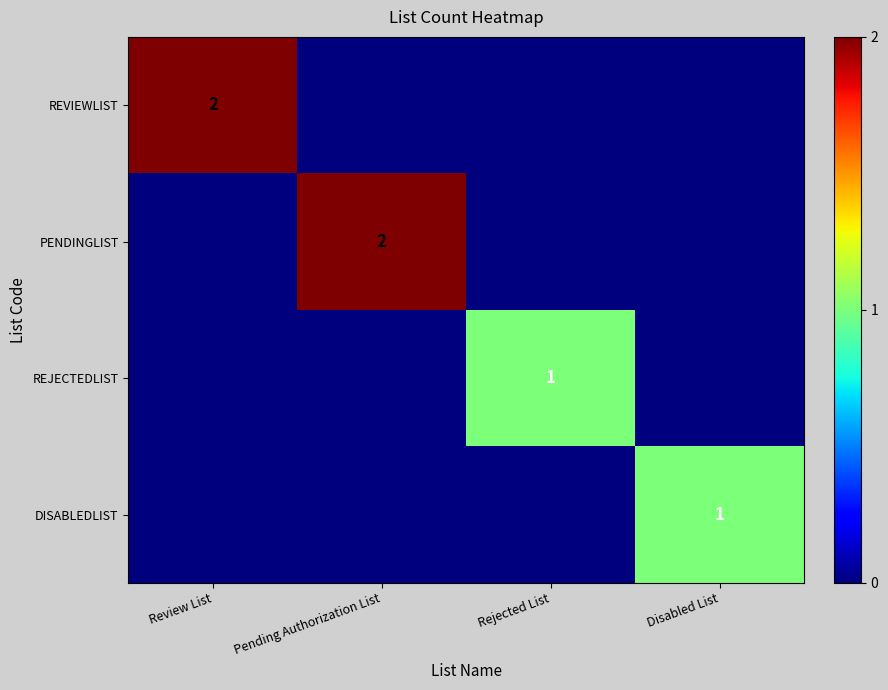

At how many categories does at least one series exceed 0?

4